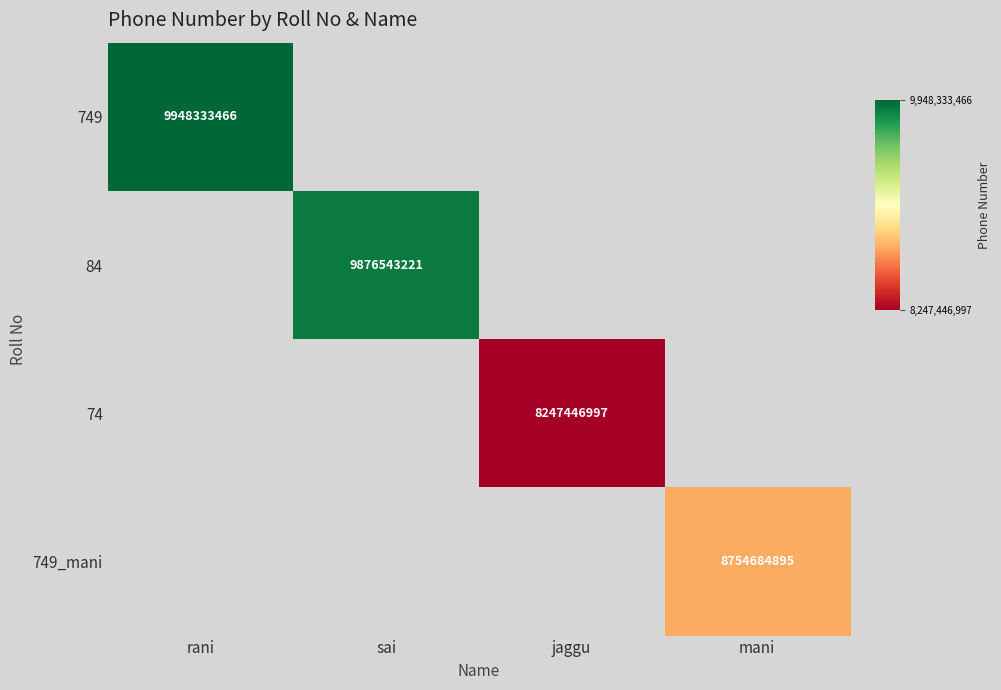

At how many categories does at least one series exceed 1497399325?

4